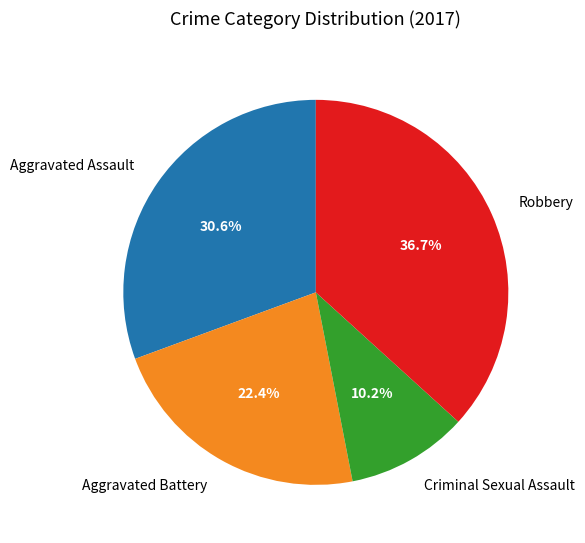

To the nearest percent, what percentage of the pie is Robbery?

37%